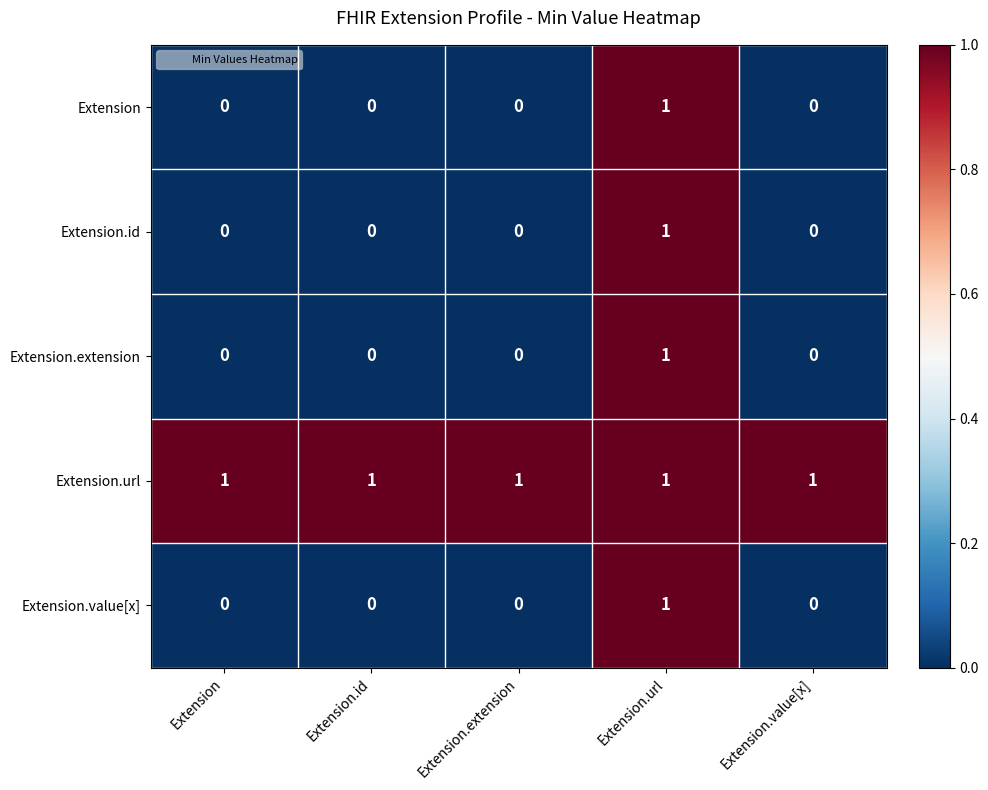

Is the value of Extension.url at Extension.id greater than the value of Extension.value[x] at Extension.value[x]?

Yes